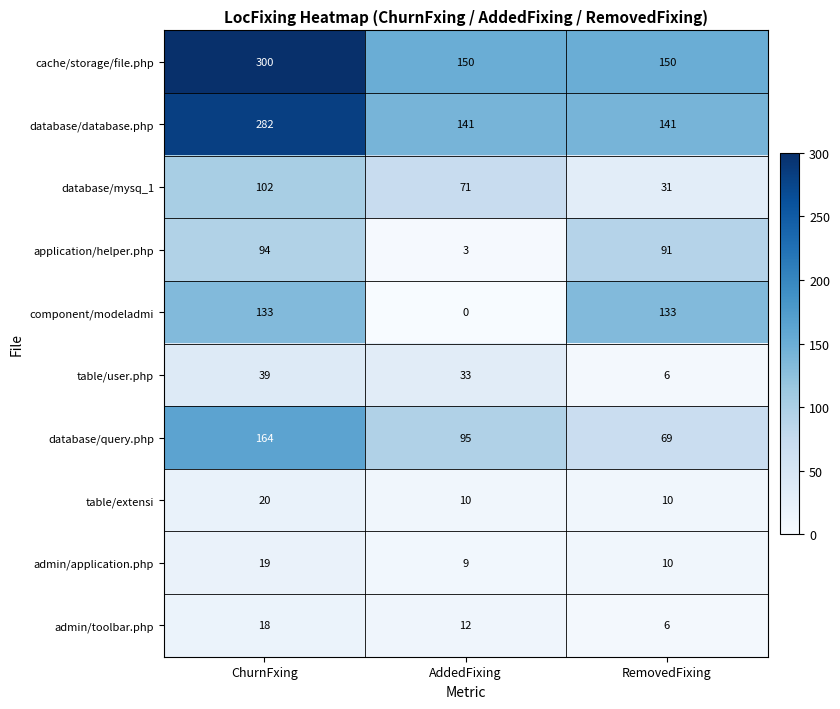

What is the average value of the admin/toolbar.php series?

12